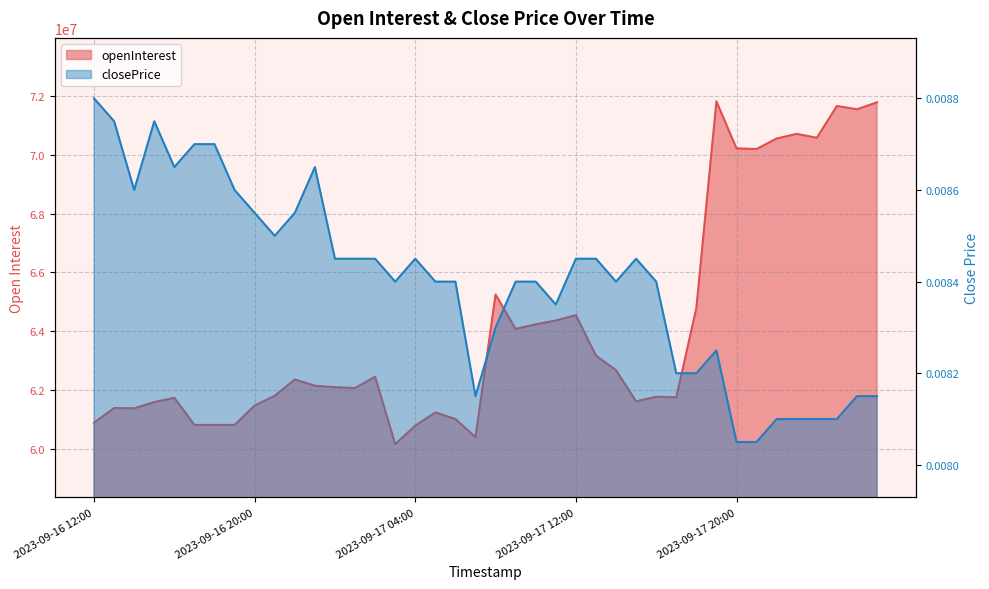

True or false: openInterest and closePrice cross at least once.

False